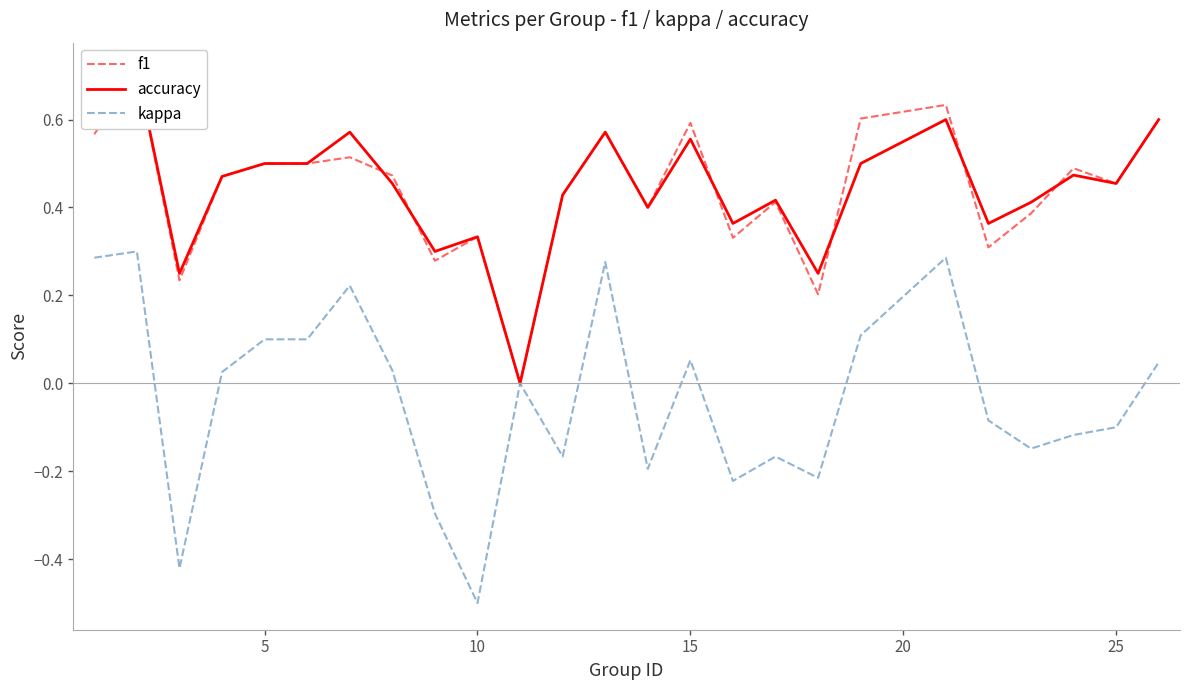

True or false: f1 and accuracy cross at least once.

True